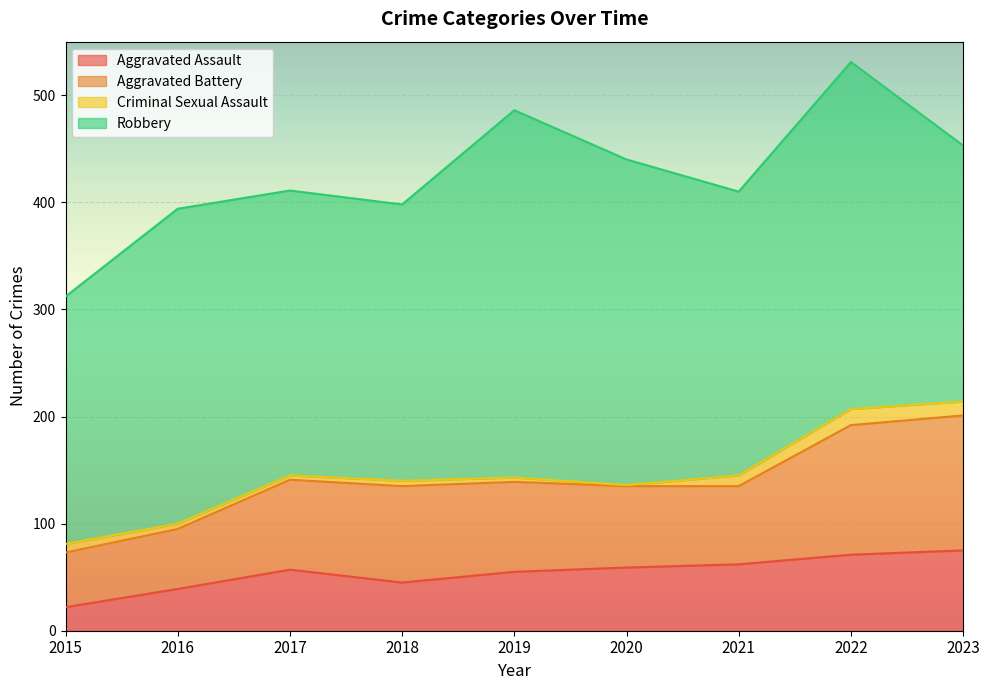

Where is the first local maximum for Robbery?

2016